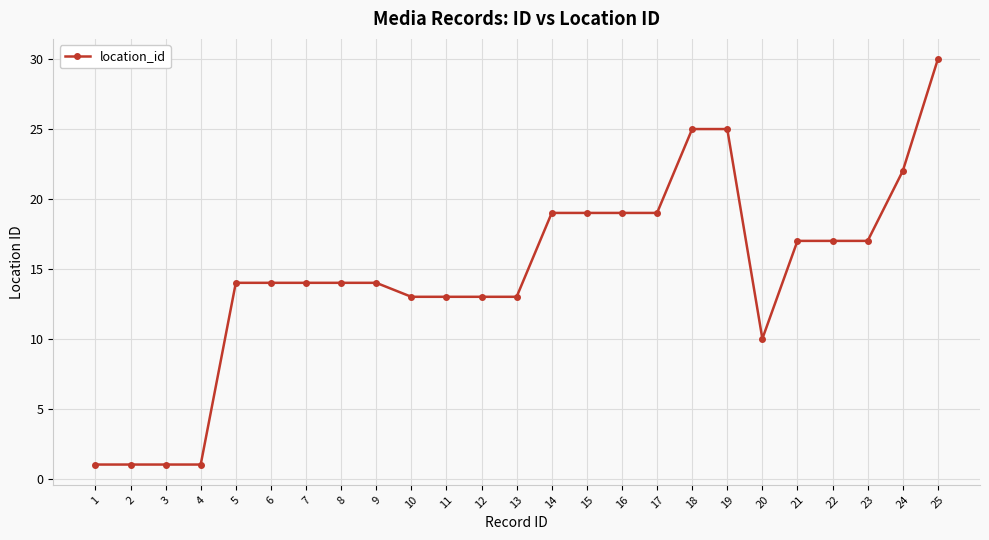

What is the difference between the values at 5 and 21?

3